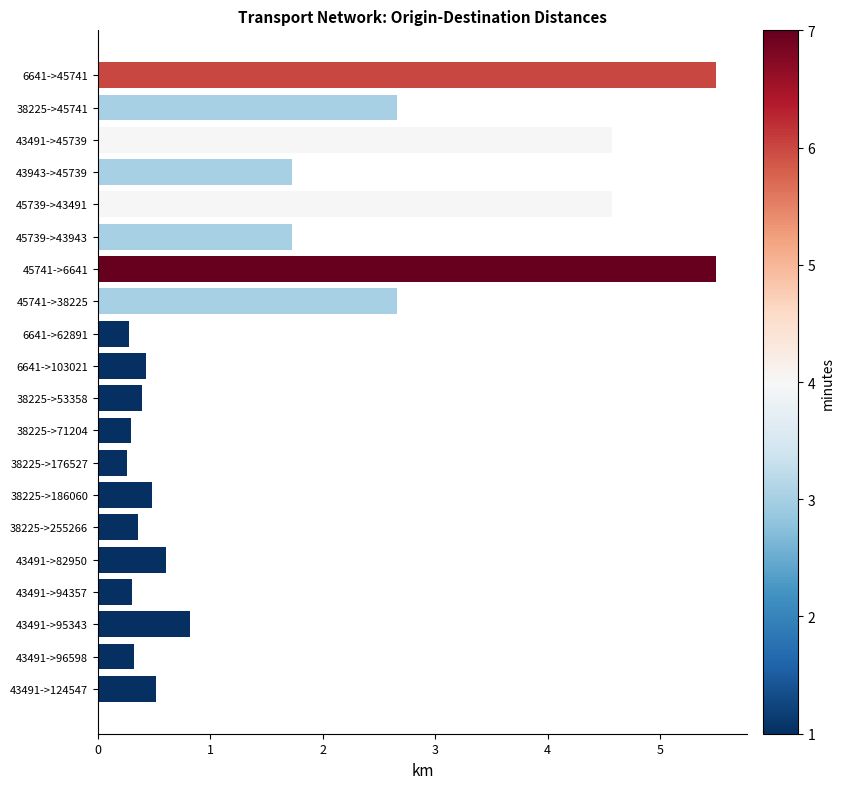

What is the value of the 11th bar from the top?

0.4